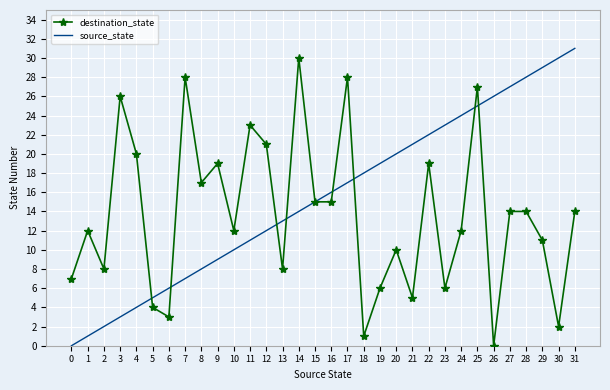

Rank the series at 17 from highest to lowest value.

destination_state, source_state